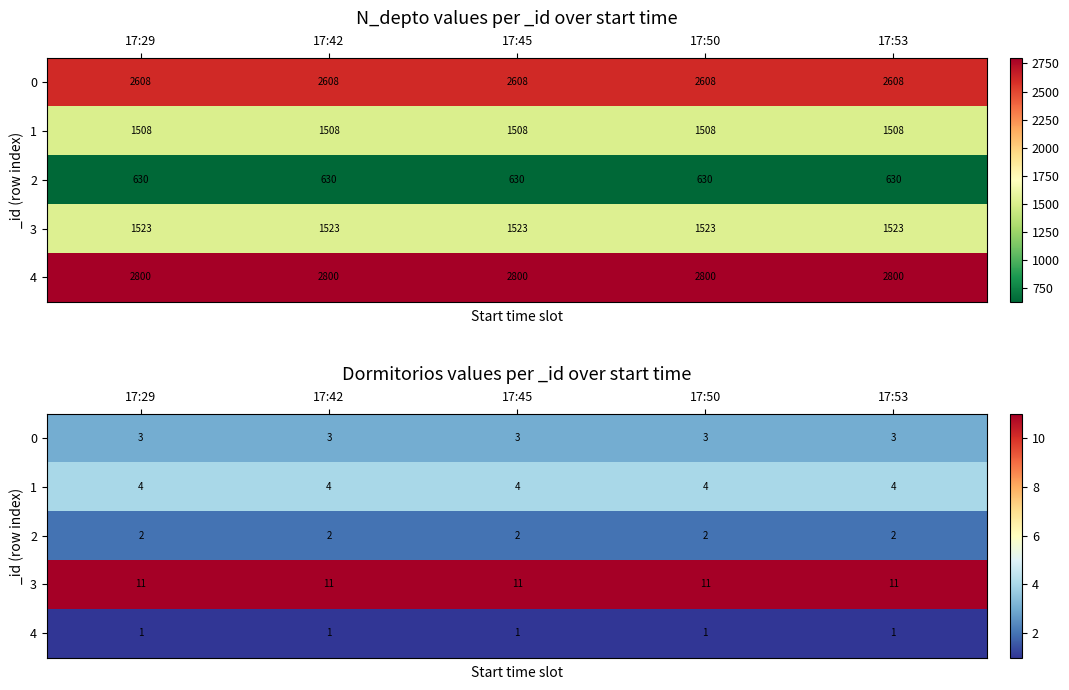

Between 17:45 and 17:29, which is larger?

17:45